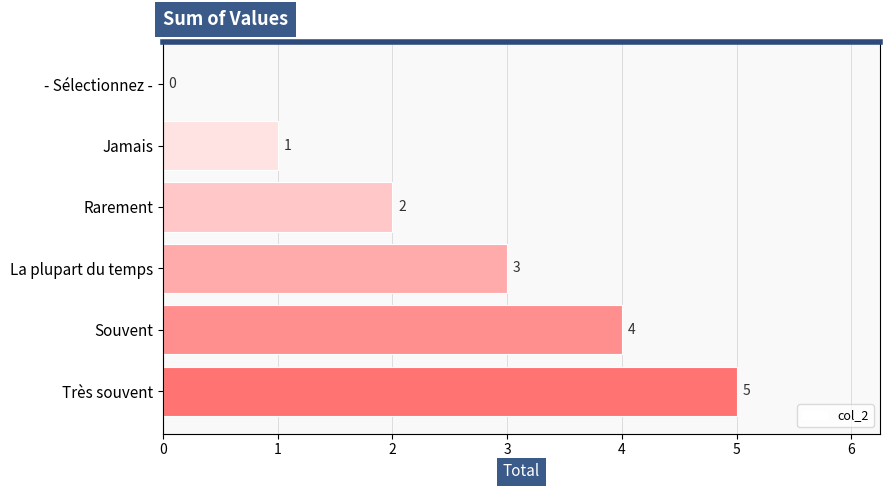

How many values are below 3?

3